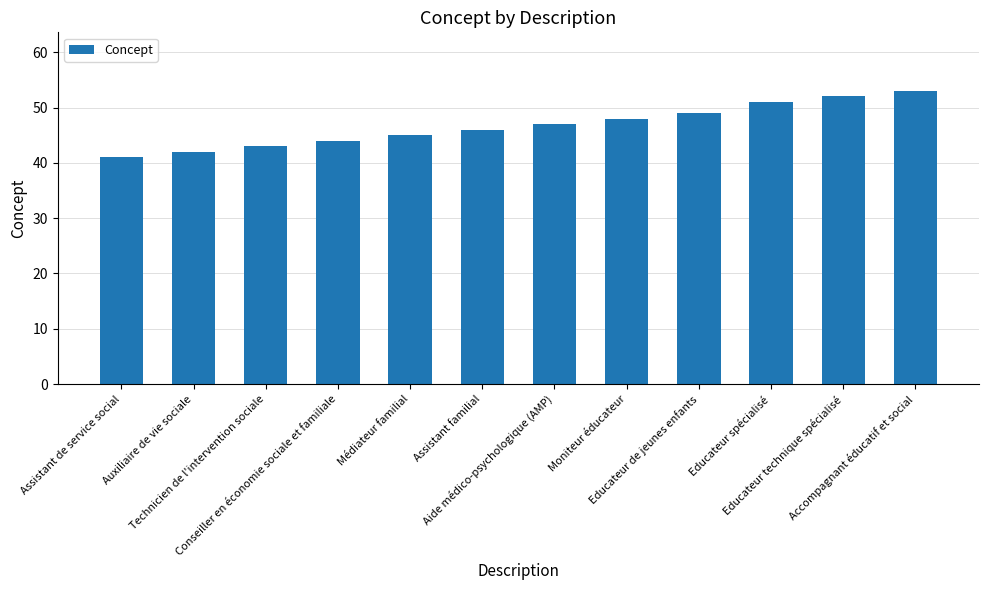

The value at Auxiliaire de vie sociale is 42. True or false?

True